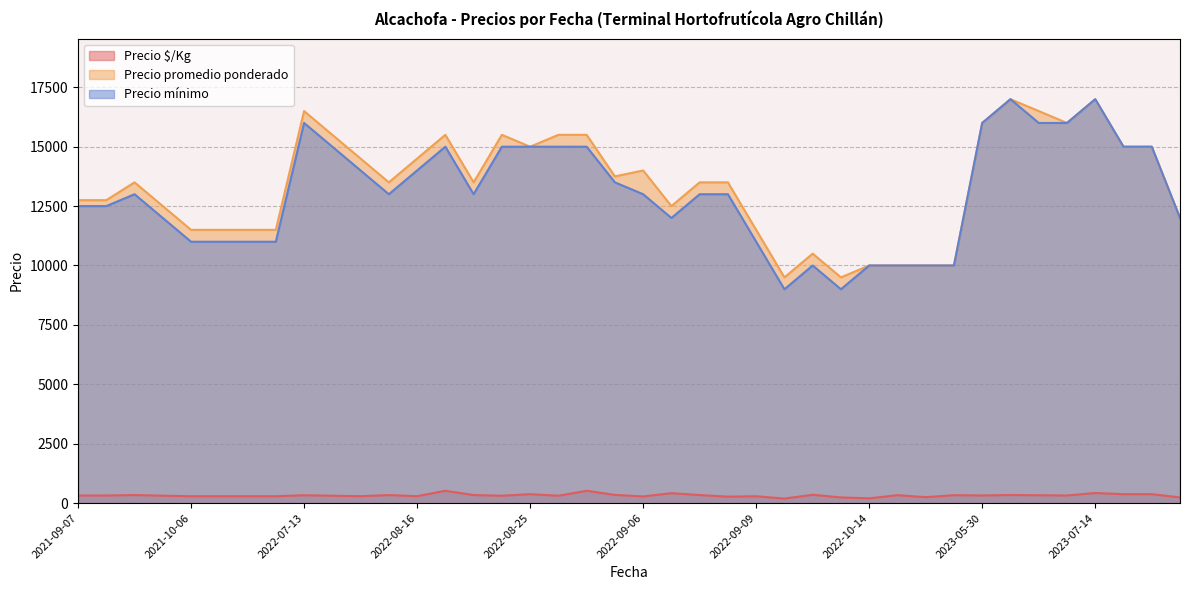

What is the minimum value shown in the chart?

190